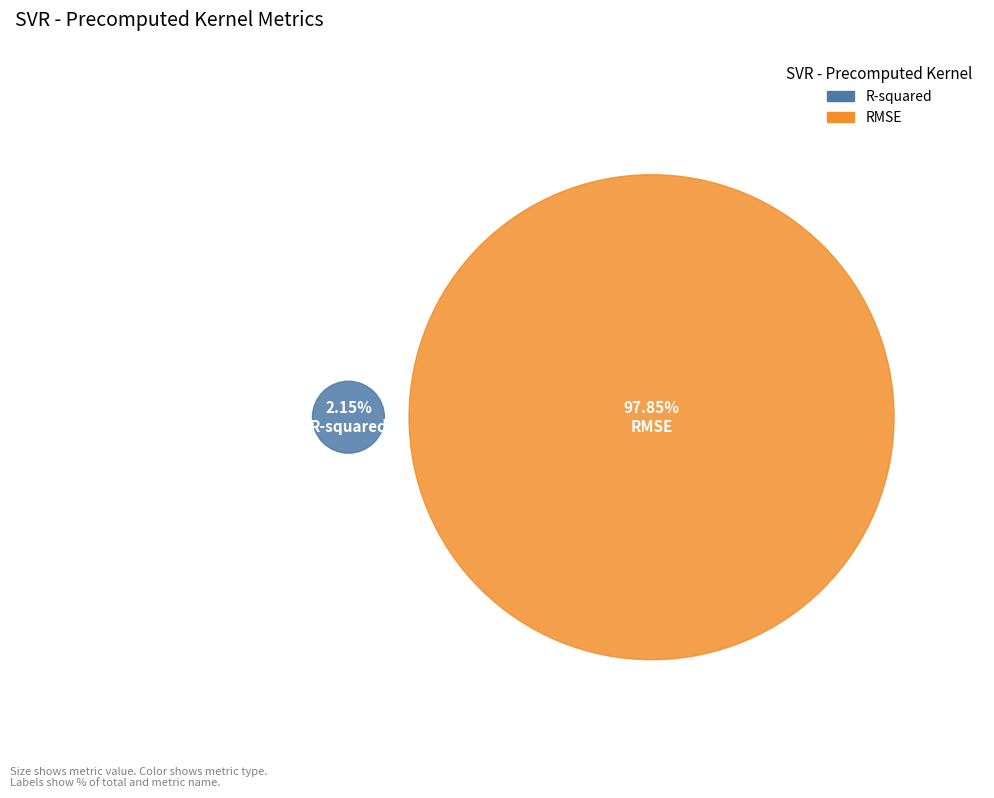

Between RMSE and R-squared, which is larger?

RMSE